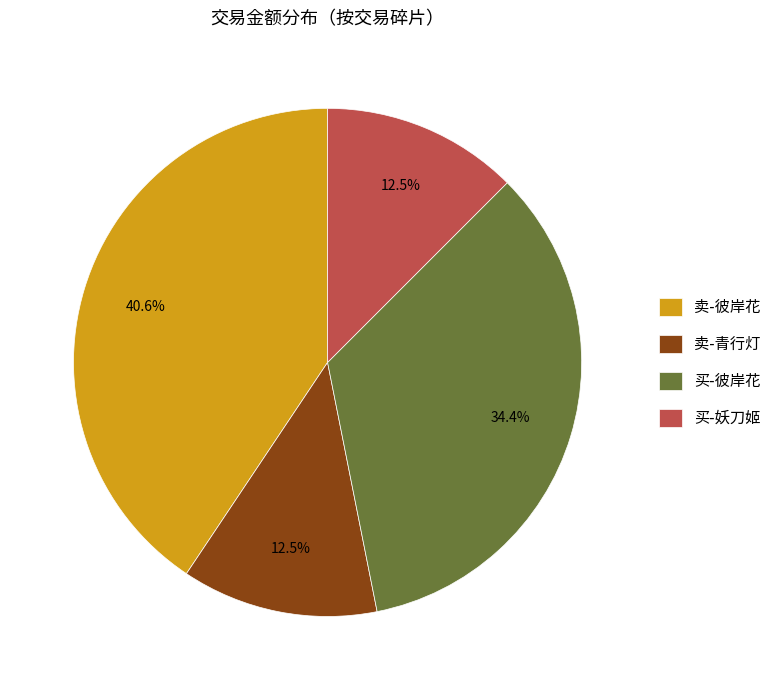

To the nearest percent, what is the average slice percentage?

25%